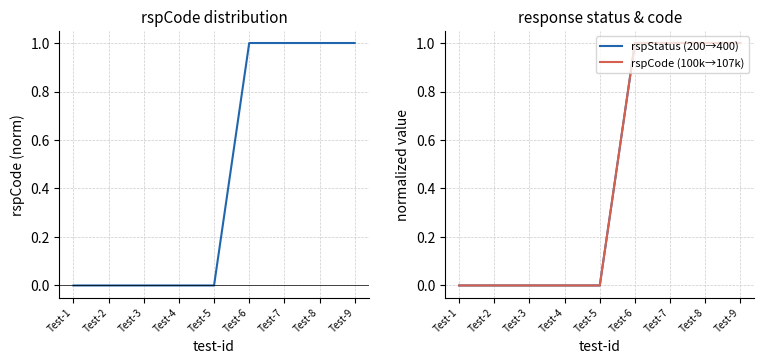

Reading left to right, transcribe all the data shown in this chart.

rspCode: 0.0	0.0	0.0	0.0	0.0	1.0	1.0	1.0	1.0
rspStatus (200→400): 0.0	0.0	0.0	0.0	0.0	1.0	1.0	1.0	1.0
rspCode (100k→107k): 0.0	0.0	0.0	0.0	0.0	1.0	1.0	1.0	1.0